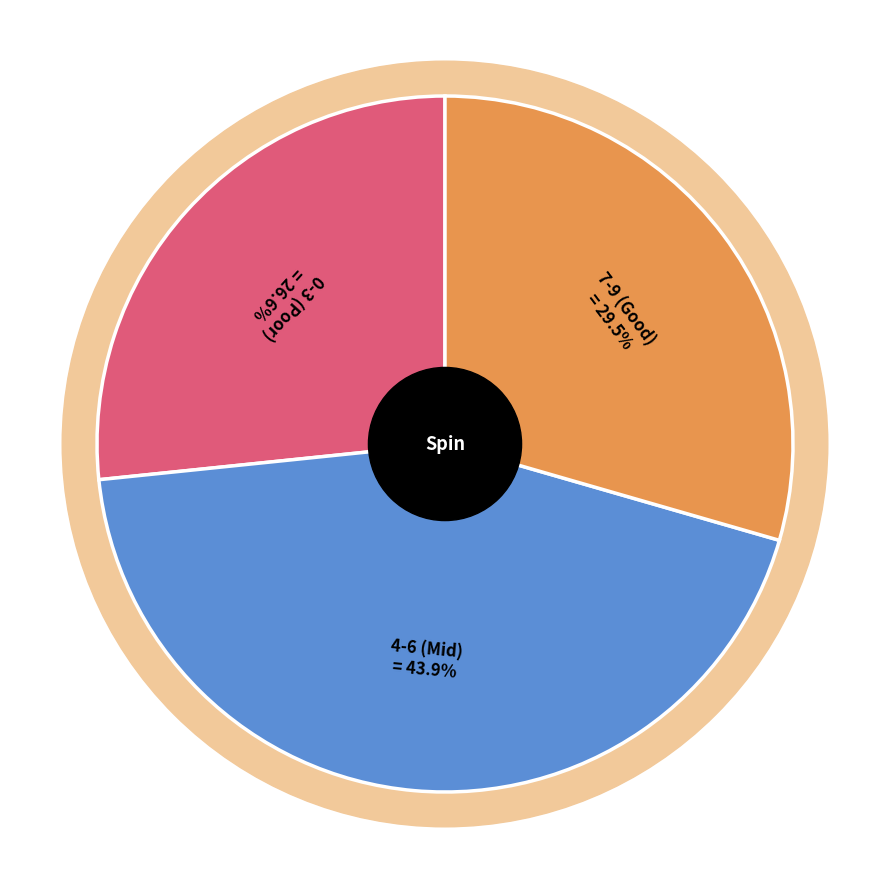

Is it true that 5 is 30% of the pie?

False